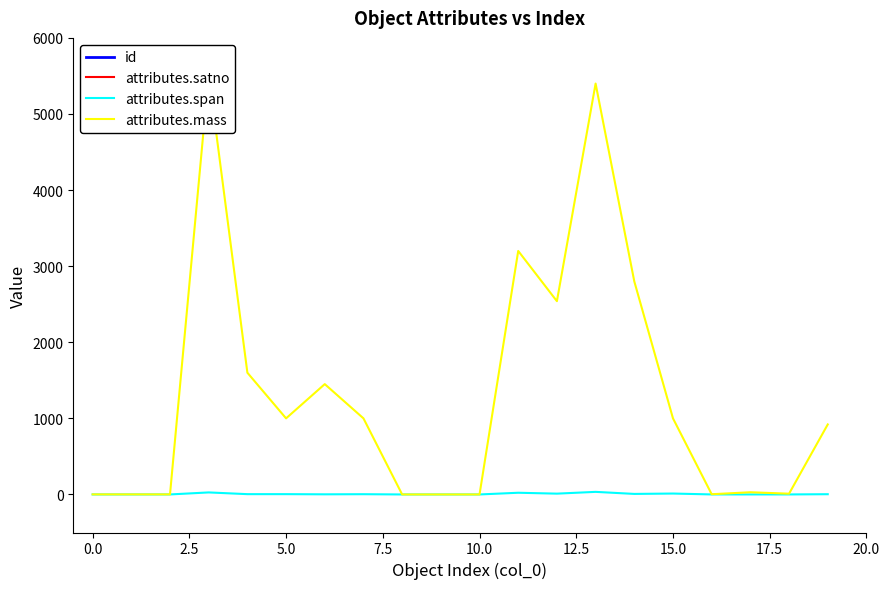

Which series has the largest total across all categories?

attributes.satno